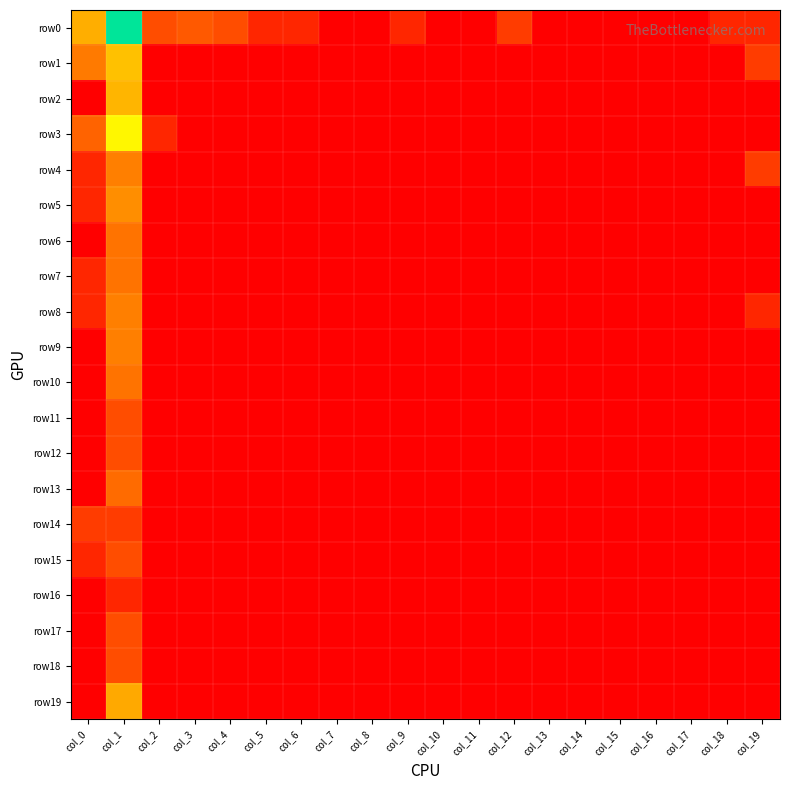

Reading left to right, transcribe all the data shown in this chart.

row0: col_0=3.1	col_1=6.9	col_2=1.4	col_3=1.6	col_4=1.4	col_5=0.7	col_6=0.7	col_7=0.0	col_8=0.0	col_9=0.7	col_10=0.0	col_11=0.0	col_12=1.1	col_13=0.0	col_14=0.0	col_15=0.0	col_16=0.0	col_17=0.0	col_18=0.7	col_19=0.7
row1: col_0=2.2	col_1=3.5	col_2=0.0	col_3=0.0	col_4=0.0	col_5=0.0	col_6=0.0	col_7=0.0	col_8=0.0	col_9=0.0	col_10=0.0	col_11=0.0	col_12=0.0	col_13=0.0	col_14=0.0	col_15=0.0	col_16=0.0	col_17=0.0	col_18=0.0	col_19=1.1
row2: col_0=0.0	col_1=3.3	col_2=0.0	col_3=0.0	col_4=0.0	col_5=0.0	col_6=0.0	col_7=0.0	col_8=0.0	col_9=0.0	col_10=0.0	col_11=0.0	col_12=0.0	col_13=0.0	col_14=0.0	col_15=0.0	col_16=0.0	col_17=0.0	col_18=0.0	col_19=0.0
row3: col_0=1.8	col_1=4.4	col_2=0.7	col_3=0.0	col_4=0.0	col_5=0.0	col_6=0.0	col_7=0.0	col_8=0.0	col_9=0.0	col_10=0.0	col_11=0.0	col_12=0.0	col_13=0.0	col_14=0.0	col_15=0.0	col_16=0.0	col_17=0.0	col_18=0.0	col_19=0.0
row4: col_0=0.7	col_1=2.3	col_2=0.0	col_3=0.0	col_4=0.0	col_5=0.0	col_6=0.0	col_7=0.0	col_8=0.0	col_9=0.0	col_10=0.0	col_11=0.0	col_12=0.0	col_13=0.0	col_14=0.0	col_15=0.0	col_16=0.0	col_17=0.0	col_18=0.0	col_19=1.1
row5: col_0=0.7	col_1=2.6	col_2=0.0	col_3=0.0	col_4=0.0	col_5=0.0	col_6=0.0	col_7=0.0	col_8=0.0	col_9=0.0	col_10=0.0	col_11=0.0	col_12=0.0	col_13=0.0	col_14=0.0	col_15=0.0	col_16=0.0	col_17=0.0	col_18=0.0	col_19=0.0
row6: col_0=0.0	col_1=2.1	col_2=0.0	col_3=0.0	col_4=0.0	col_5=0.0	col_6=0.0	col_7=0.0	col_8=0.0	col_9=0.0	col_10=0.0	col_11=0.0	col_12=0.0	col_13=0.0	col_14=0.0	col_15=0.0	col_16=0.0	col_17=0.0	col_18=0.0	col_19=0.0
row7: col_0=0.7	col_1=2.1	col_2=0.0	col_3=0.0	col_4=0.0	col_5=0.0	col_6=0.0	col_7=0.0	col_8=0.0	col_9=0.0	col_10=0.0	col_11=0.0	col_12=0.0	col_13=0.0	col_14=0.0	col_15=0.0	col_16=0.0	col_17=0.0	col_18=0.0	col_19=0.0
row8: col_0=0.7	col_1=2.3	col_2=0.0	col_3=0.0	col_4=0.0	col_5=0.0	col_6=0.0	col_7=0.0	col_8=0.0	col_9=0.0	col_10=0.0	col_11=0.0	col_12=0.0	col_13=0.0	col_14=0.0	col_15=0.0	col_16=0.0	col_17=0.0	col_18=0.0	col_19=0.7
row9: col_0=0.0	col_1=2.3	col_2=0.0	col_3=0.0	col_4=0.0	col_5=0.0	col_6=0.0	col_7=0.0	col_8=0.0	col_9=0.0	col_10=0.0	col_11=0.0	col_12=0.0	col_13=0.0	col_14=0.0	col_15=0.0	col_16=0.0	col_17=0.0	col_18=0.0	col_19=0.0
row10: col_0=0.0	col_1=2.1	col_2=0.0	col_3=0.0	col_4=0.0	col_5=0.0	col_6=0.0	col_7=0.0	col_8=0.0	col_9=0.0	col_10=0.0	col_11=0.0	col_12=0.0	col_13=0.0	col_14=0.0	col_15=0.0	col_16=0.0	col_17=0.0	col_18=0.0	col_19=0.0
row11: col_0=0.0	col_1=1.4	col_2=0.0	col_3=0.0	col_4=0.0	col_5=0.0	col_6=0.0	col_7=0.0	col_8=0.0	col_9=0.0	col_10=0.0	col_11=0.0	col_12=0.0	col_13=0.0	col_14=0.0	col_15=0.0	col_16=0.0	col_17=0.0	col_18=0.0	col_19=0.0
row12: col_0=0.0	col_1=1.4	col_2=0.0	col_3=0.0	col_4=0.0	col_5=0.0	col_6=0.0	col_7=0.0	col_8=0.0	col_9=0.0	col_10=0.0	col_11=0.0	col_12=0.0	col_13=0.0	col_14=0.0	col_15=0.0	col_16=0.0	col_17=0.0	col_18=0.0	col_19=0.0
row13: col_0=0.0	col_1=1.9	col_2=0.0	col_3=0.0	col_4=0.0	col_5=0.0	col_6=0.0	col_7=0.0	col_8=0.0	col_9=0.0	col_10=0.0	col_11=0.0	col_12=0.0	col_13=0.0	col_14=0.0	col_15=0.0	col_16=0.0	col_17=0.0	col_18=0.0	col_19=0.0
row14: col_0=1.1	col_1=1.1	col_2=0.0	col_3=0.0	col_4=0.0	col_5=0.0	col_6=0.0	col_7=0.0	col_8=0.0	col_9=0.0	col_10=0.0	col_11=0.0	col_12=0.0	col_13=0.0	col_14=0.0	col_15=0.0	col_16=0.0	col_17=0.0	col_18=0.0	col_19=0.0
row15: col_0=0.7	col_1=1.4	col_2=0.0	col_3=0.0	col_4=0.0	col_5=0.0	col_6=0.0	col_7=0.0	col_8=0.0	col_9=0.0	col_10=0.0	col_11=0.0	col_12=0.0	col_13=0.0	col_14=0.0	col_15=0.0	col_16=0.0	col_17=0.0	col_18=0.0	col_19=0.0
row16: col_0=0.0	col_1=0.7	col_2=0.0	col_3=0.0	col_4=0.0	col_5=0.0	col_6=0.0	col_7=0.0	col_8=0.0	col_9=0.0	col_10=0.0	col_11=0.0	col_12=0.0	col_13=0.0	col_14=0.0	col_15=0.0	col_16=0.0	col_17=0.0	col_18=0.0	col_19=0.0
row17: col_0=0.0	col_1=1.4	col_2=0.0	col_3=0.0	col_4=0.0	col_5=0.0	col_6=0.0	col_7=0.0	col_8=0.0	col_9=0.0	col_10=0.0	col_11=0.0	col_12=0.0	col_13=0.0	col_14=0.0	col_15=0.0	col_16=0.0	col_17=0.0	col_18=0.0	col_19=0.0
row18: col_0=0.0	col_1=1.4	col_2=0.0	col_3=0.0	col_4=0.0	col_5=0.0	col_6=0.0	col_7=0.0	col_8=0.0	col_9=0.0	col_10=0.0	col_11=0.0	col_12=0.0	col_13=0.0	col_14=0.0	col_15=0.0	col_16=0.0	col_17=0.0	col_18=0.0	col_19=0.0
row19: col_0=0.0	col_1=3.0	col_2=0.0	col_3=0.0	col_4=0.0	col_5=0.0	col_6=0.0	col_7=0.0	col_8=0.0	col_9=0.0	col_10=0.0	col_11=0.0	col_12=0.0	col_13=0.0	col_14=0.0	col_15=0.0	col_16=0.0	col_17=0.0	col_18=0.0	col_19=0.0